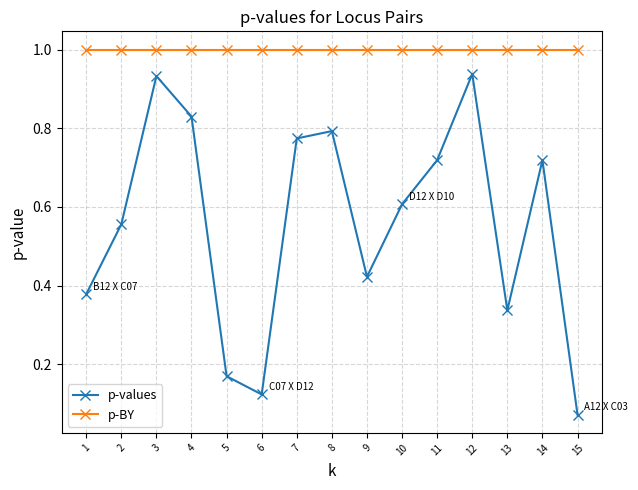

The p-BY series shows 1.0 at 9. True or false?

True